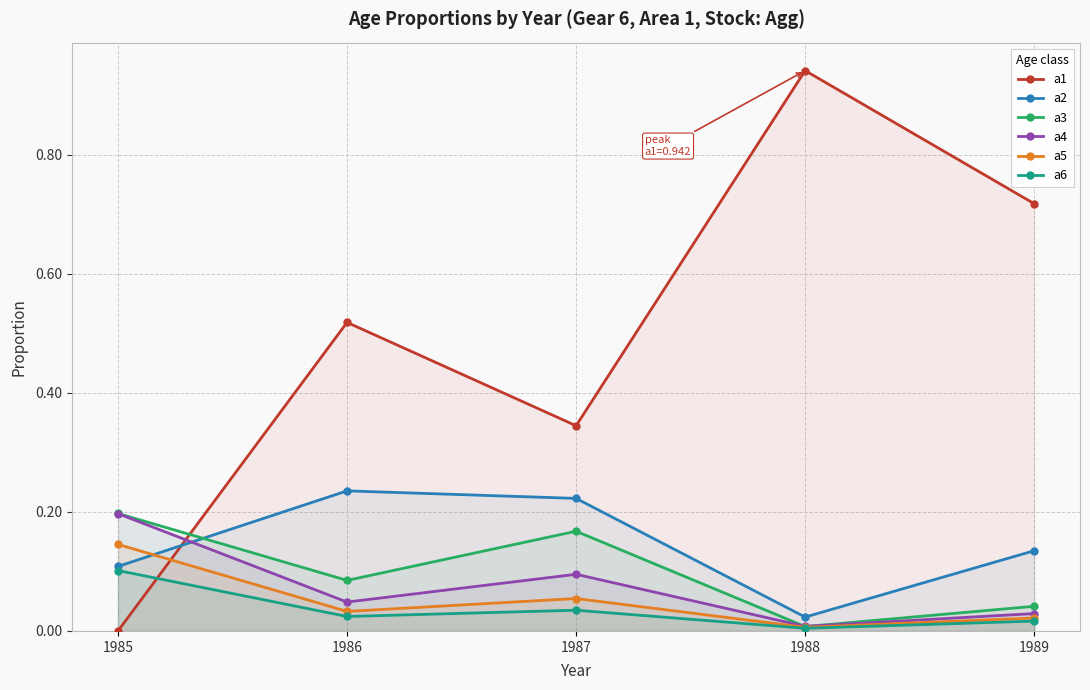

Which label corresponds to the smallest value in the chart?

1985